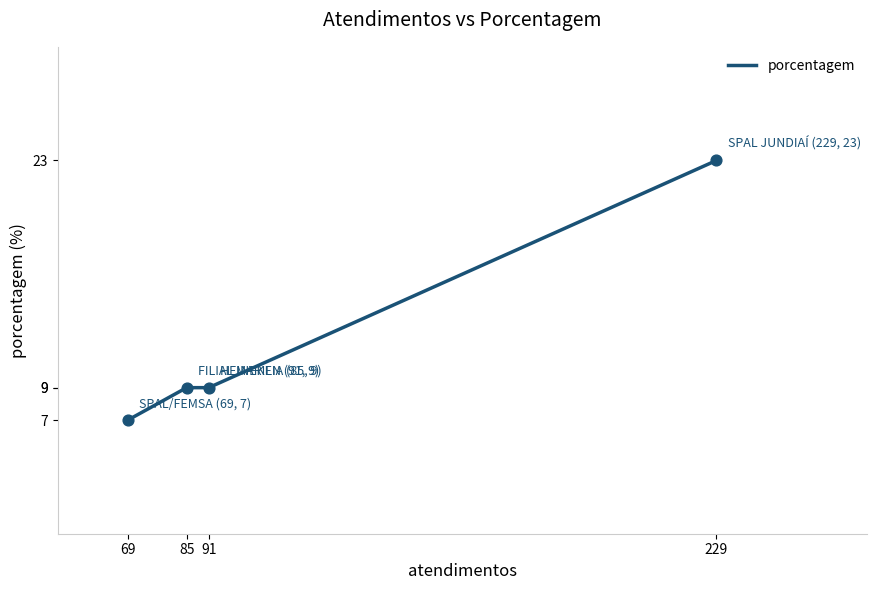

Approximately how many times larger is the value at 229 compared to 91?

2.6